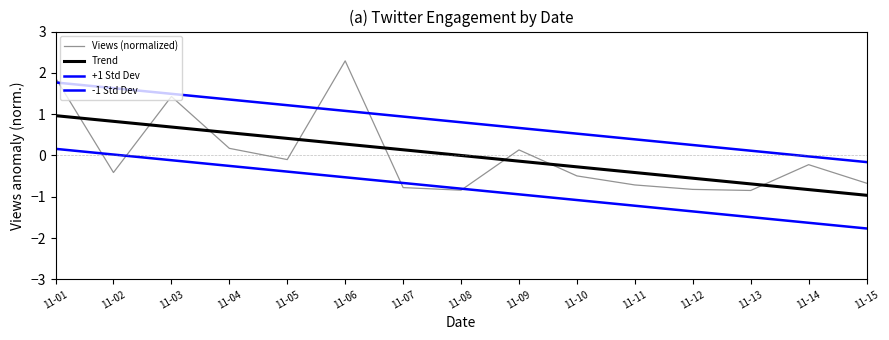

What is the sum of the -1 Std Dev values at 11-14 and 11-01?

-1.5